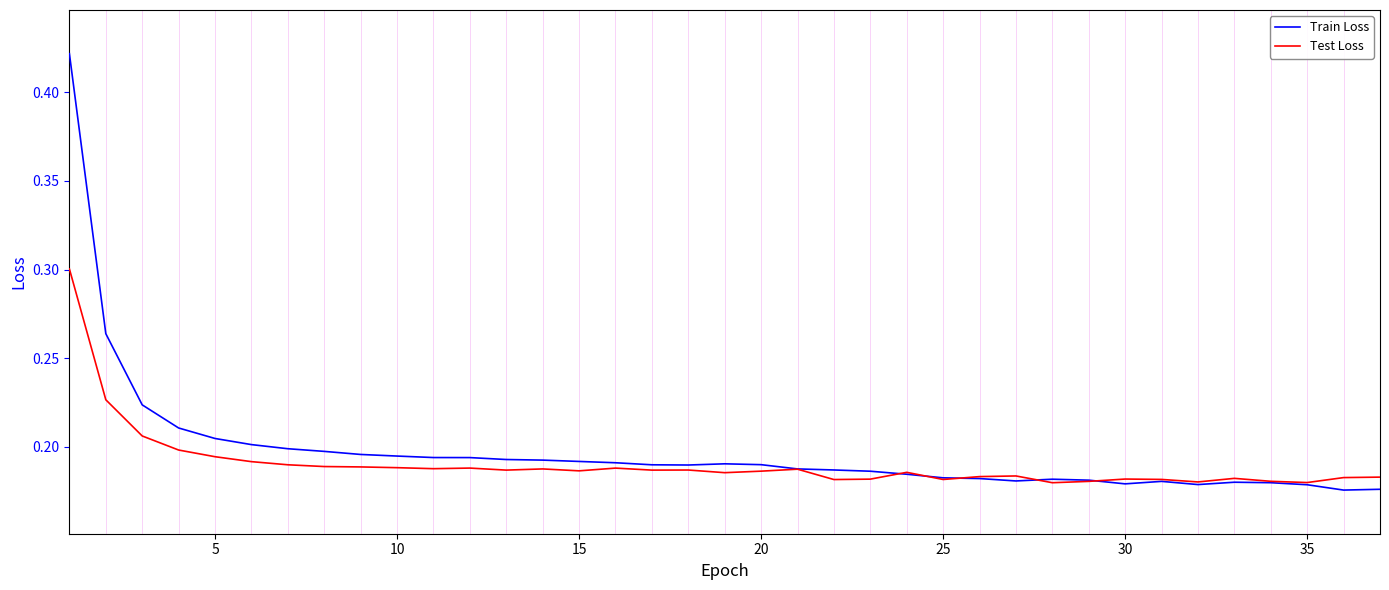

Which series has the widest spread of values?

Train Loss